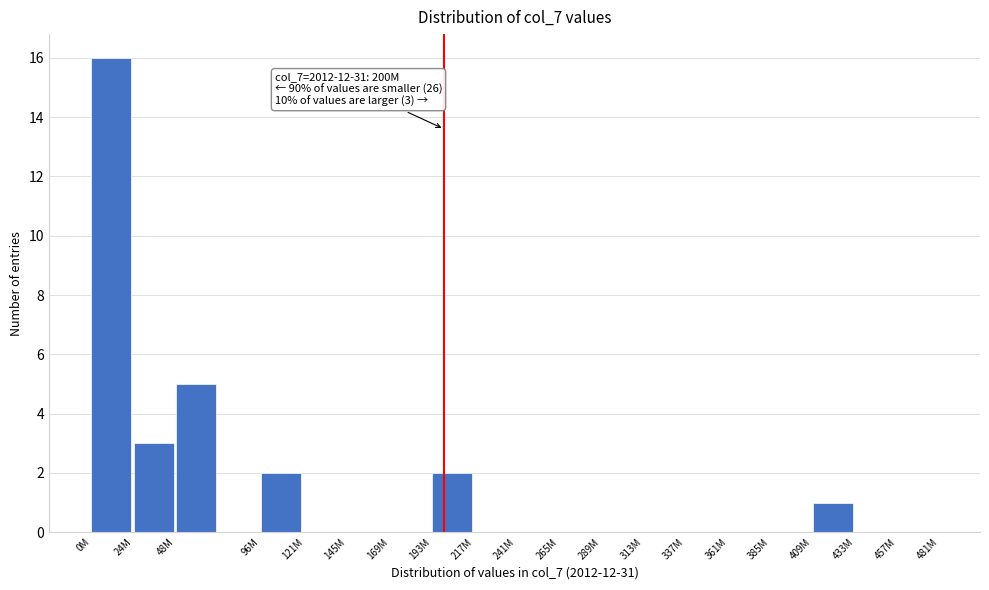

Reading left to right, list all the values displayed in this chart.

0M=16	24M=3	48M=5	96M=2	121M=0	145M=0	169M=0	193M=2	217M=0	241M=0	265M=0	289M=0	313M=0	337M=0	361M=0	385M=0	409M=1	433M=0	457M=0